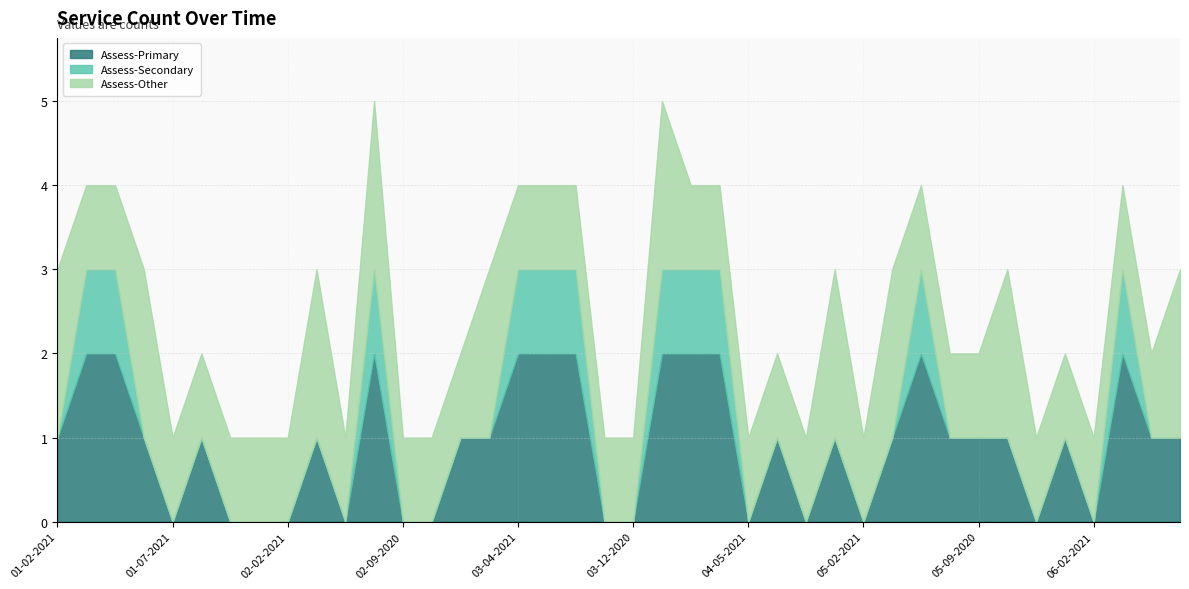

Count the number of values greater than 2.

19